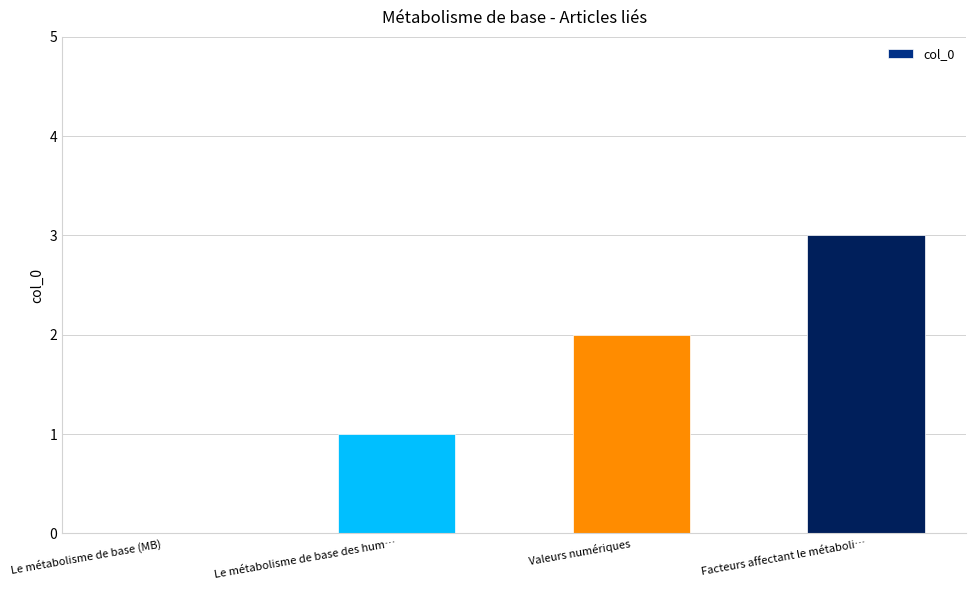

Reading right to left, list all the values displayed in this chart.

3	2	1	0